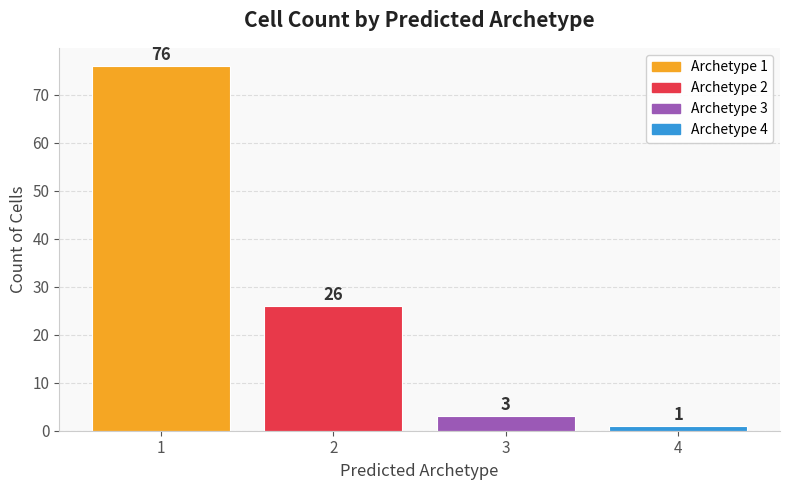

Reading left to right, list all the values displayed in this chart.

1=76	2=26	3=3	4=1